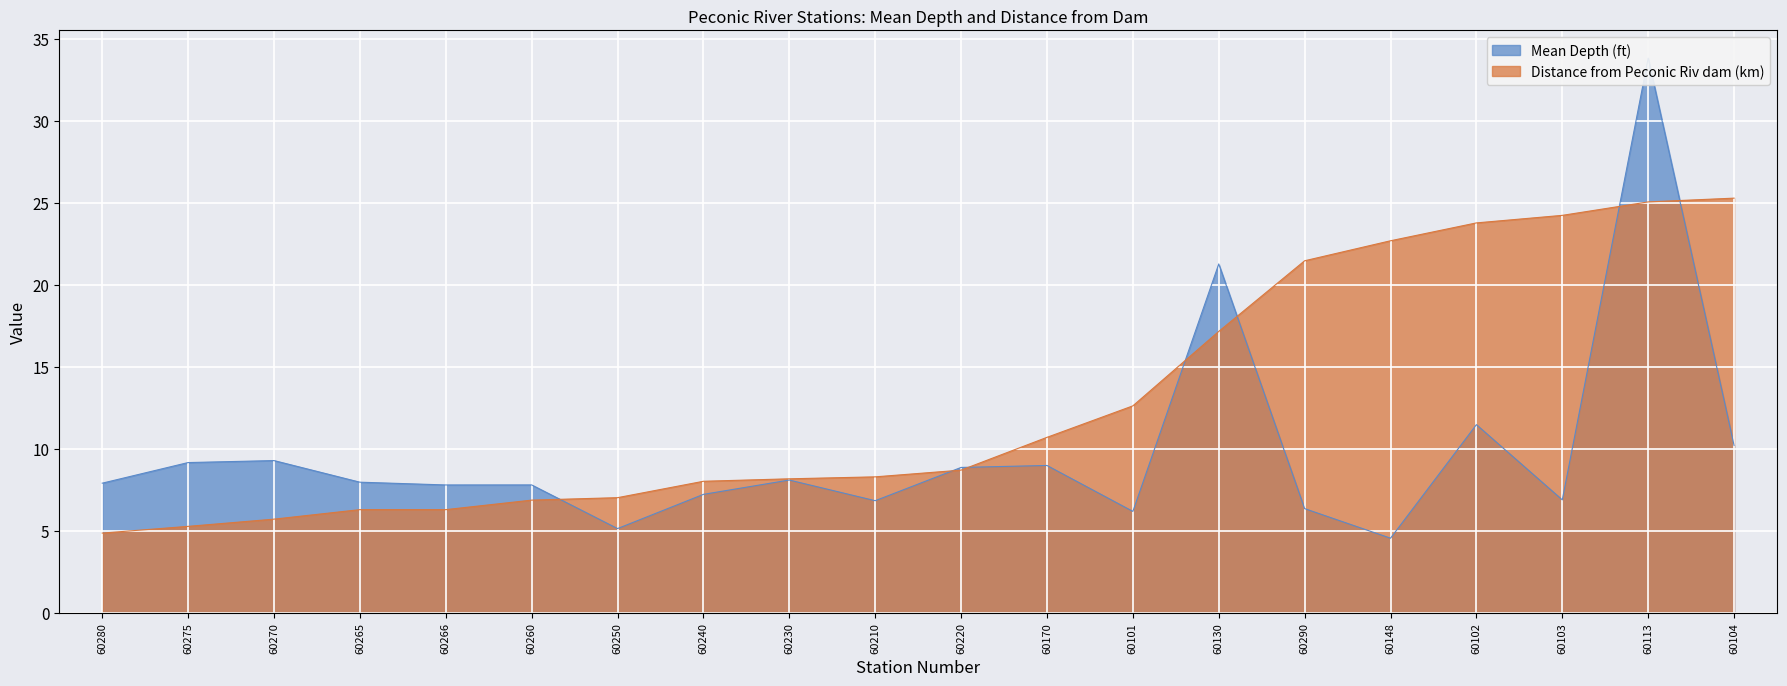

The Distance from Peconic Riv dam (km) series shows 13.9 at 60230. True or false?

False